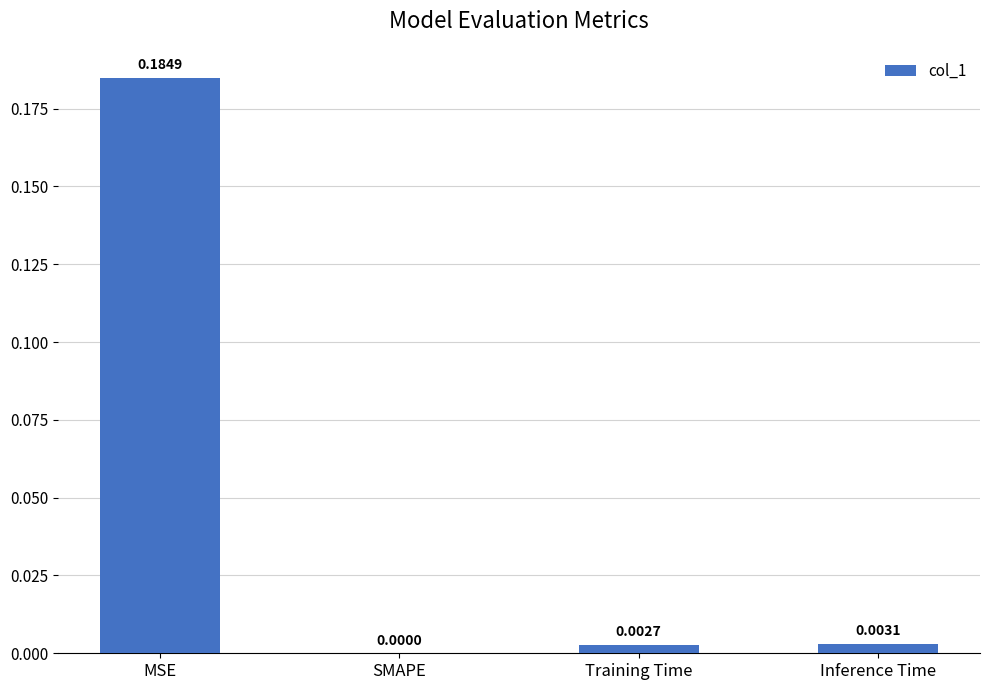

At which label is the value closest to 0?

SMAPE